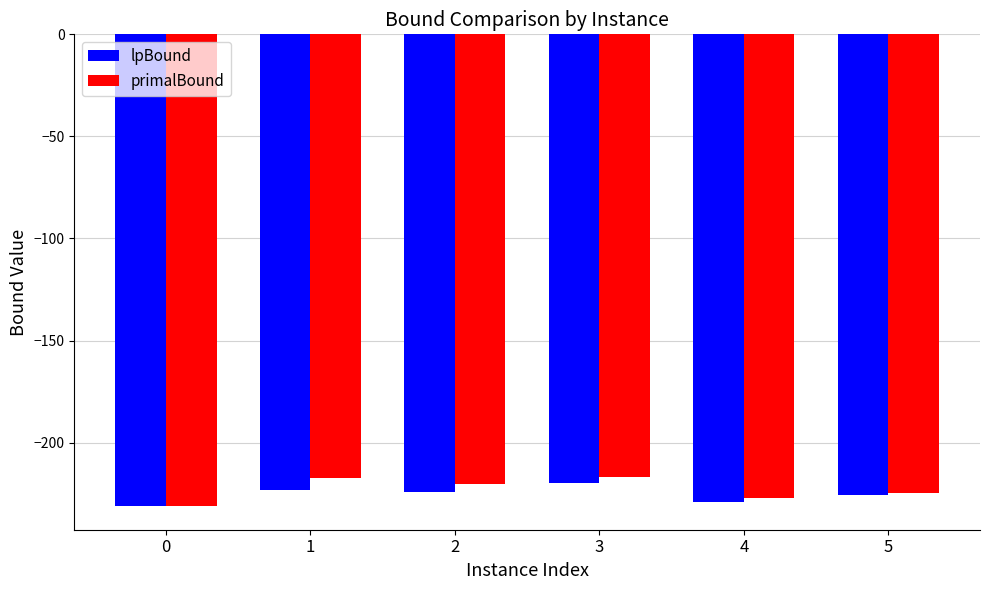

Is the value of primalBound at 0 greater than the value of lpBound at 2?

No